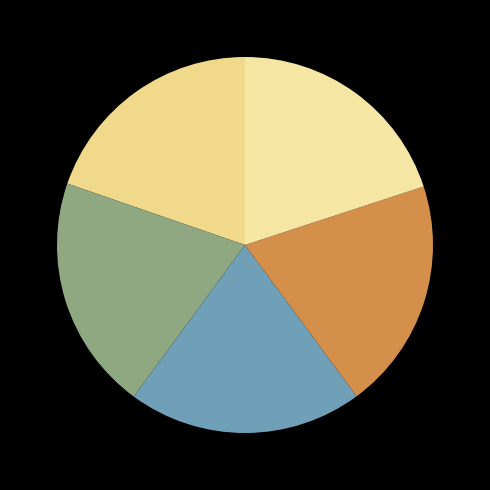

How many slices are in this pie chart?

5